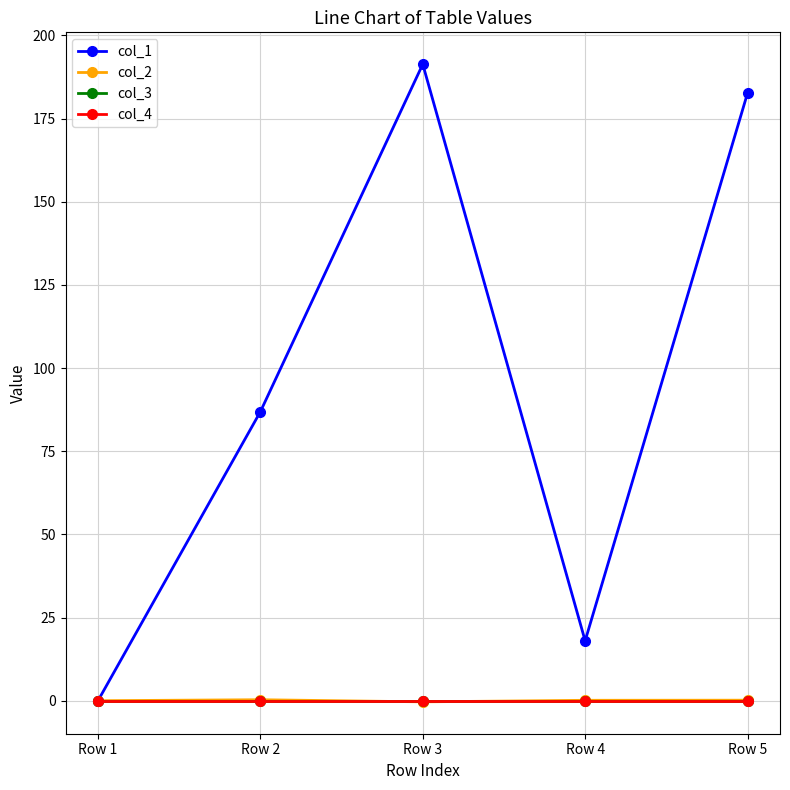

True or false: col_1 has more than 2 interior local peaks.

False